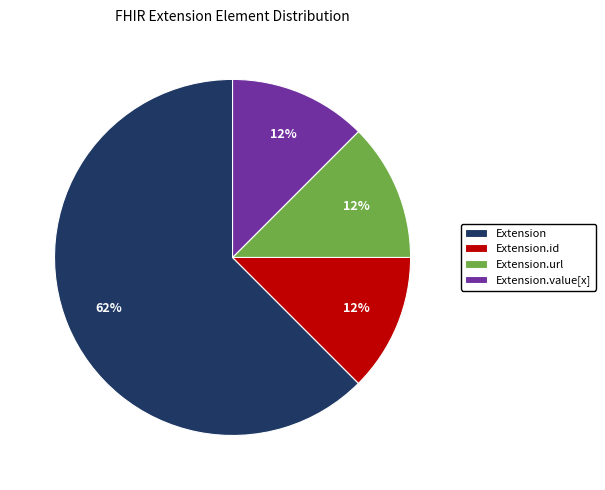

Is the sum of Extension.value[x] and Extension.url greater than half?

No